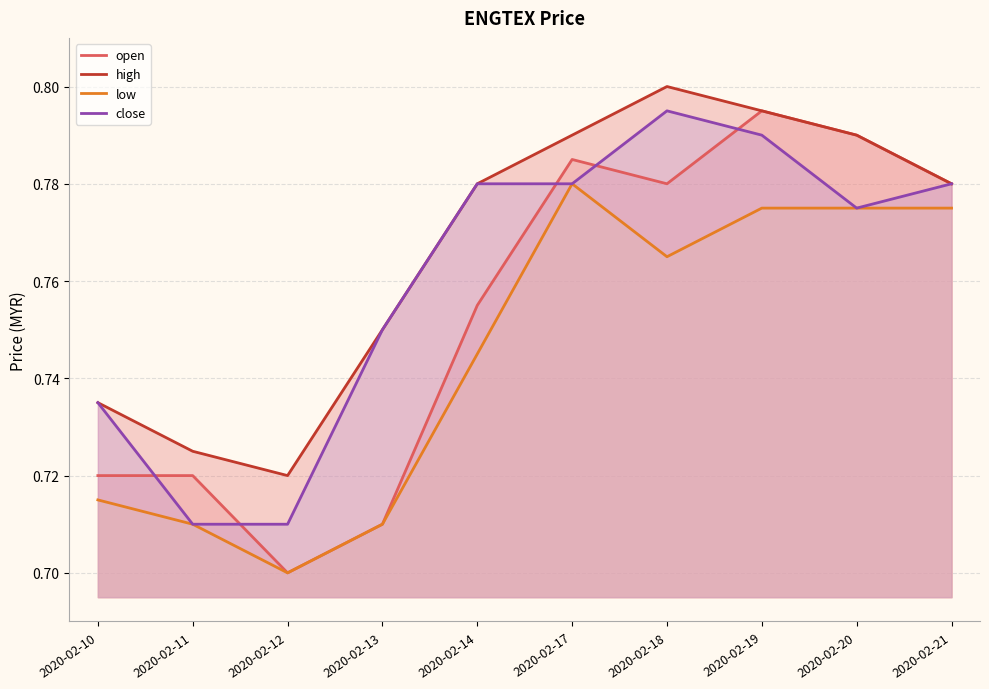

Which series ends up on top after the final intersection of close and open?

open